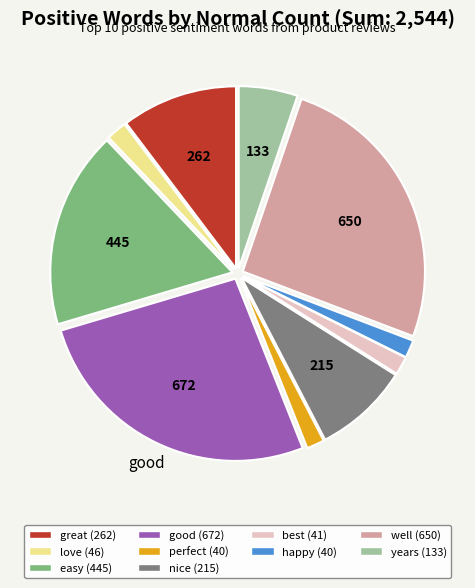

Combined, do nice (215) and easy (445) account for over 50%?

No